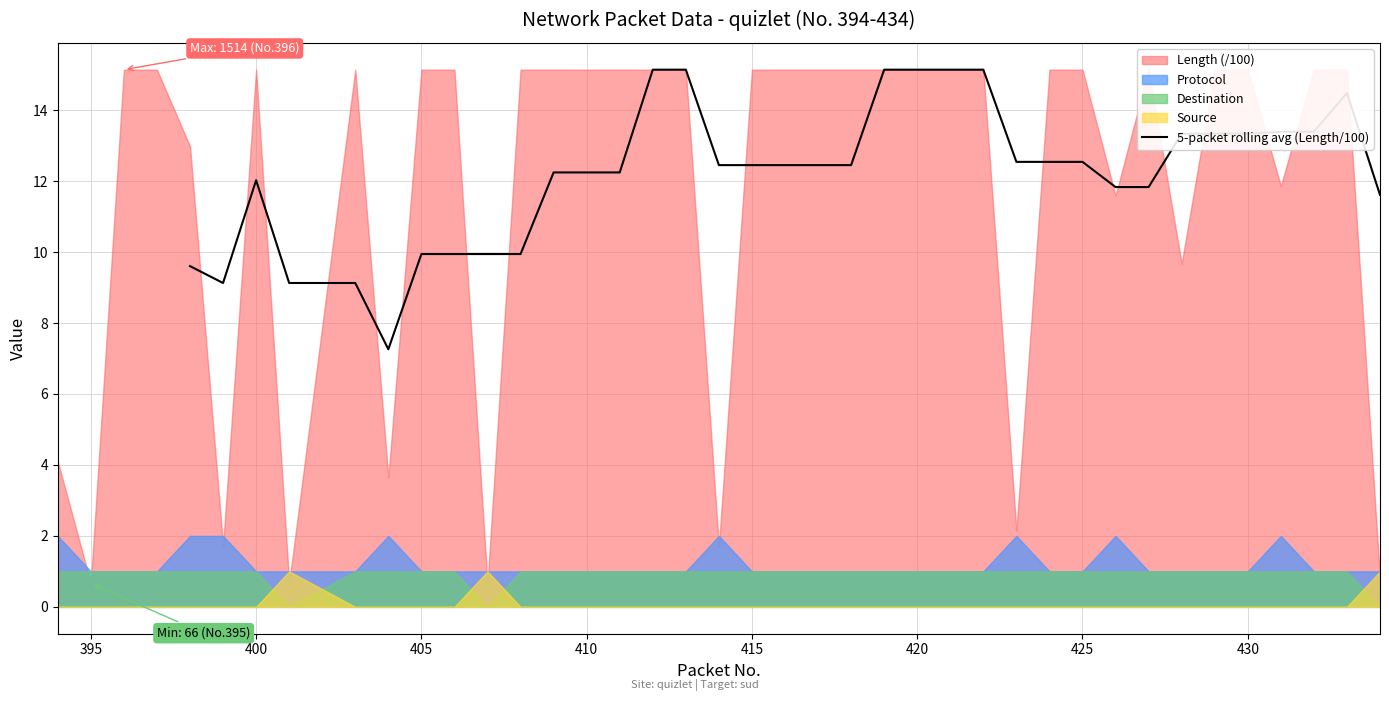

The value of 5-packet rolling avg (Length/100) at 425 is 18.2. True or false?

False